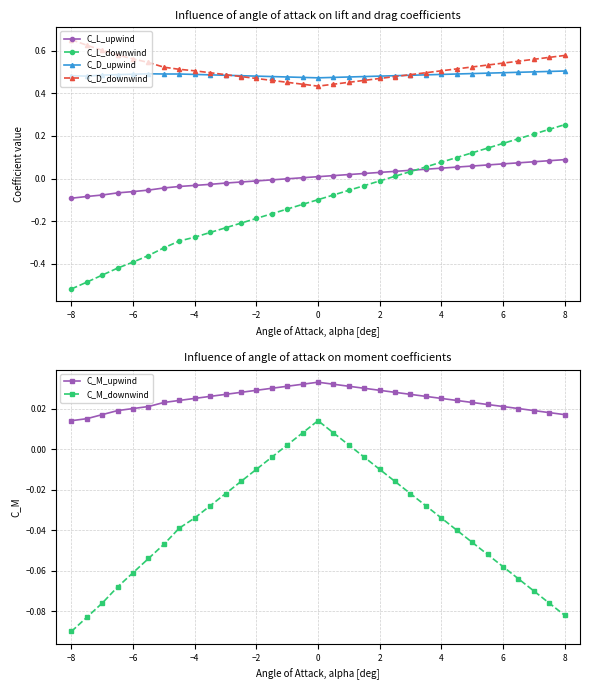

Which series ends up on top after the final intersection of C_M_upwind and C_L_downwind?

C_L_downwind